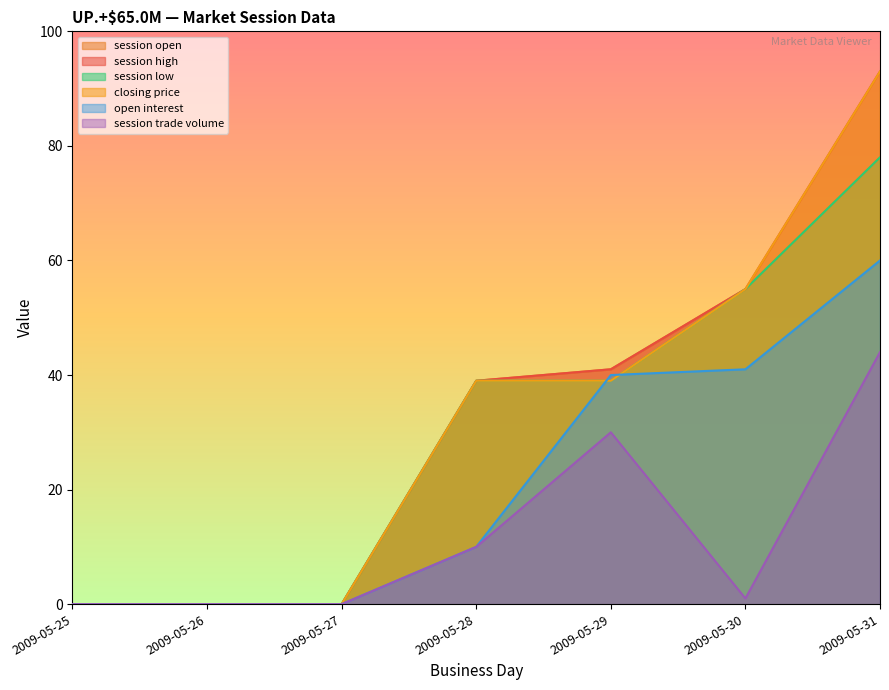

At which label does session open reach its peak?

2009-05-31